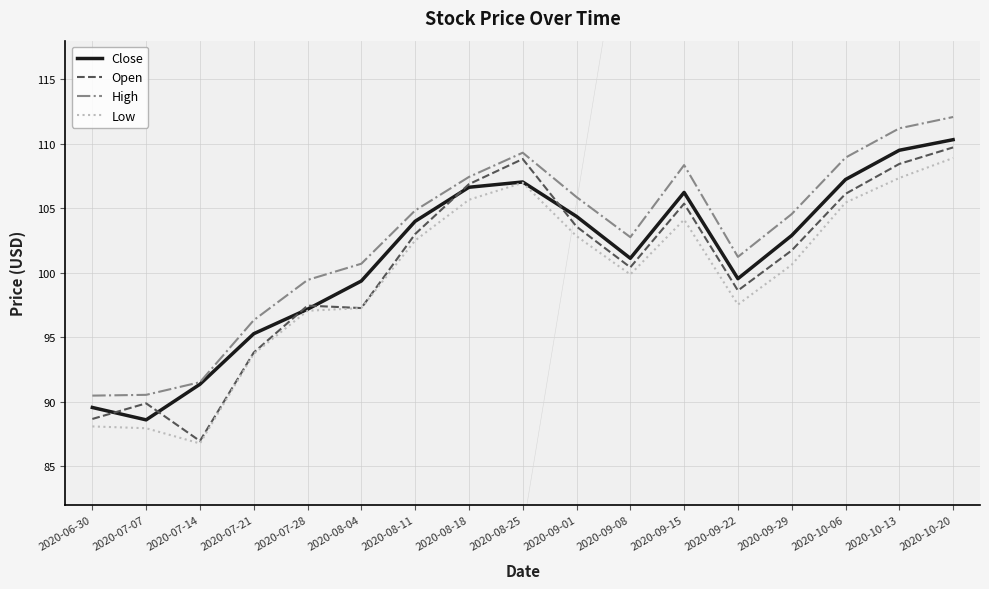

Is this an area chart (filled region under the line)?

No